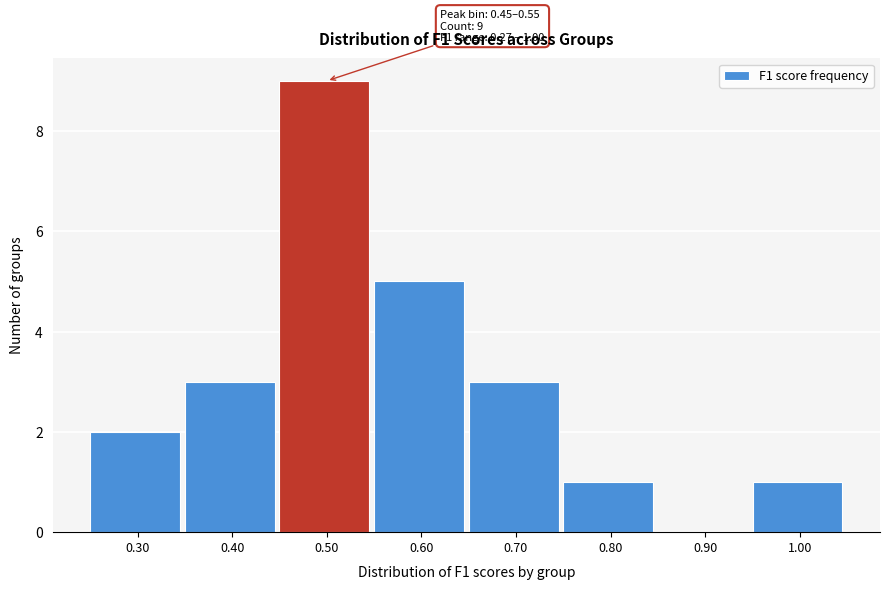

Over which range of the x-axis is the bar tallest?

0.45 to 0.55